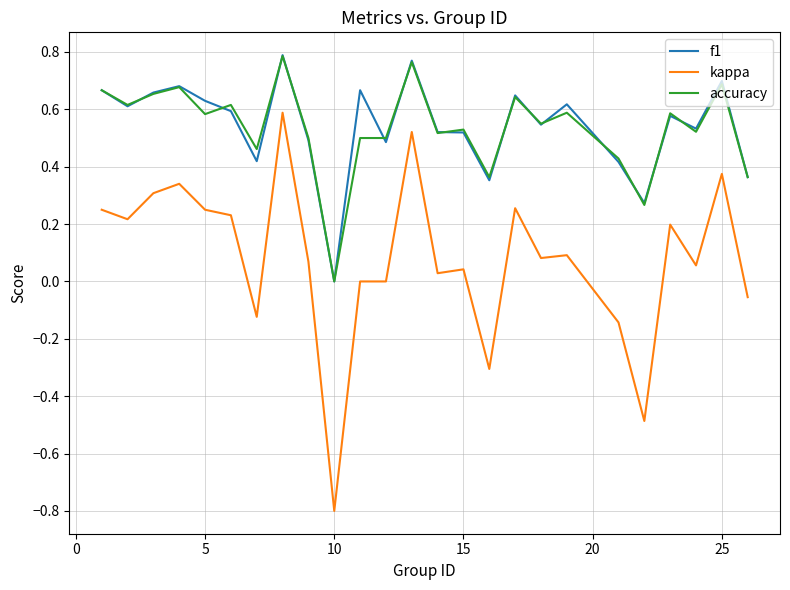

True or false: accuracy and kappa intersect in this chart.

False